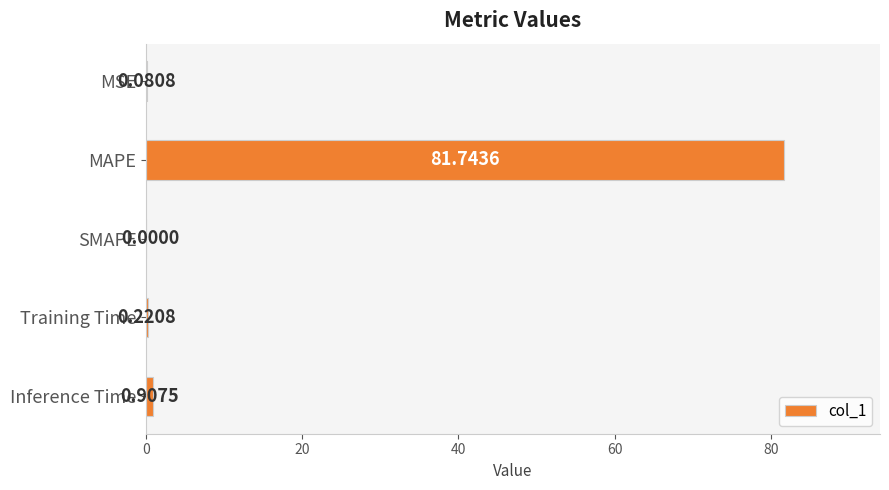

What is the sum of the values at MAPE and SMAPE?

81.7